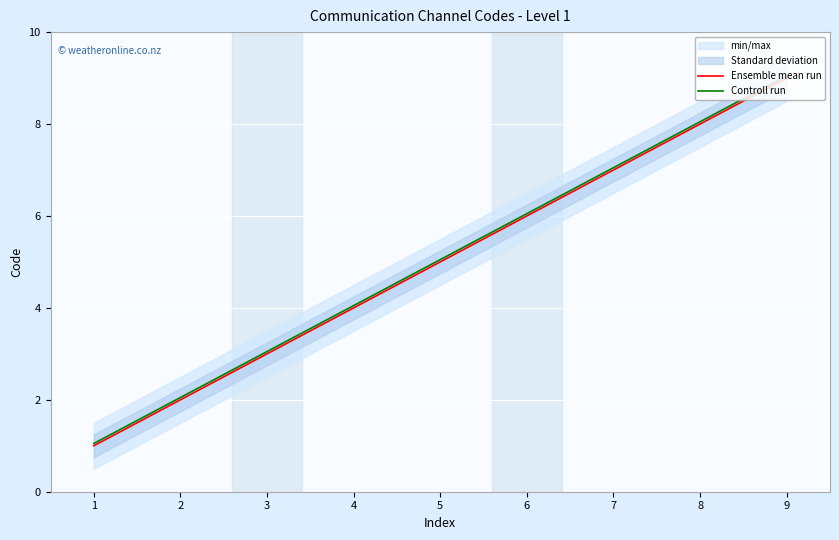

What is the total value across all series at 5?

10.1